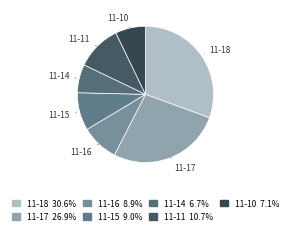

How many segments does this pie chart have?

7